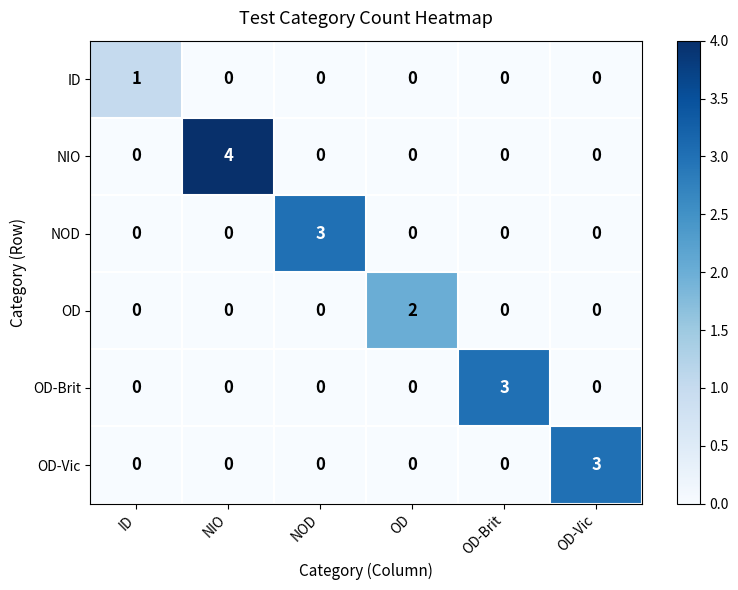

At which label does NOD reach its peak?

NOD